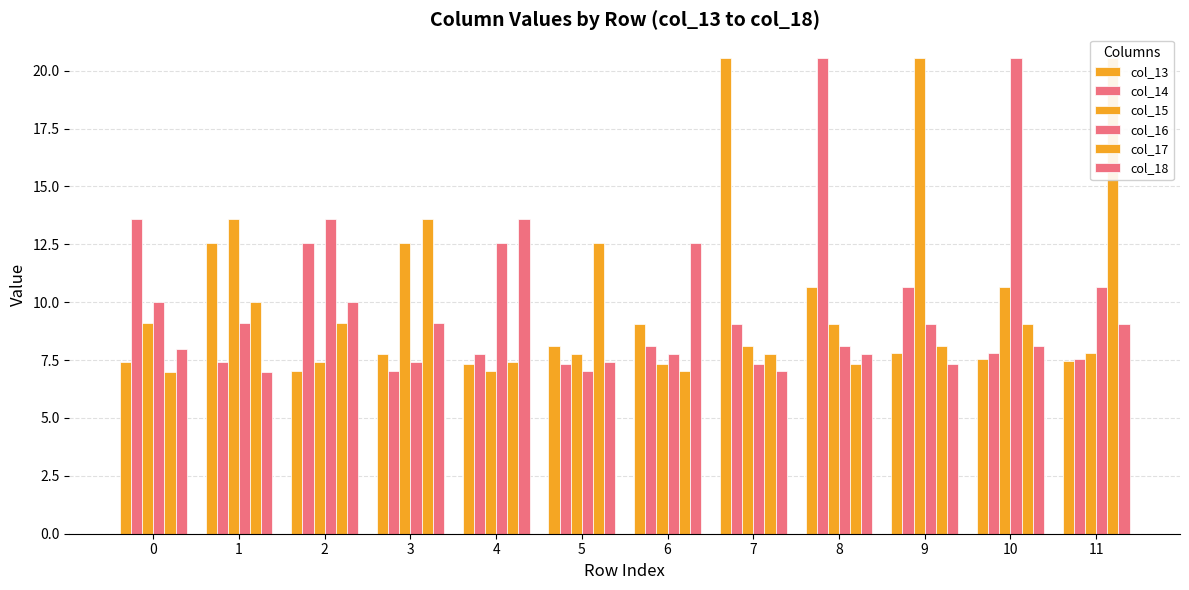

Reading left to right, transcribe all the data shown in this chart.

col_13: 7.4	12.6	7.0	7.8	7.3	8.1	9.0	20.5	10.7	7.8	7.6	7.4
col_14: 13.6	7.4	12.6	7.0	7.8	7.3	8.1	9.0	20.5	10.7	7.8	7.6
col_15: 9.1	13.6	7.4	12.6	7.0	7.8	7.3	8.1	9.0	20.5	10.7	7.8
col_16: 10.0	9.1	13.6	7.4	12.6	7.0	7.8	7.3	8.1	9.0	20.5	10.7
col_17: 7.0	10.0	9.1	13.6	7.4	12.6	7.0	7.8	7.3	8.1	9.0	20.5
col_18: 8.0	7.0	10.0	9.1	13.6	7.4	12.6	7.0	7.8	7.3	8.1	9.0